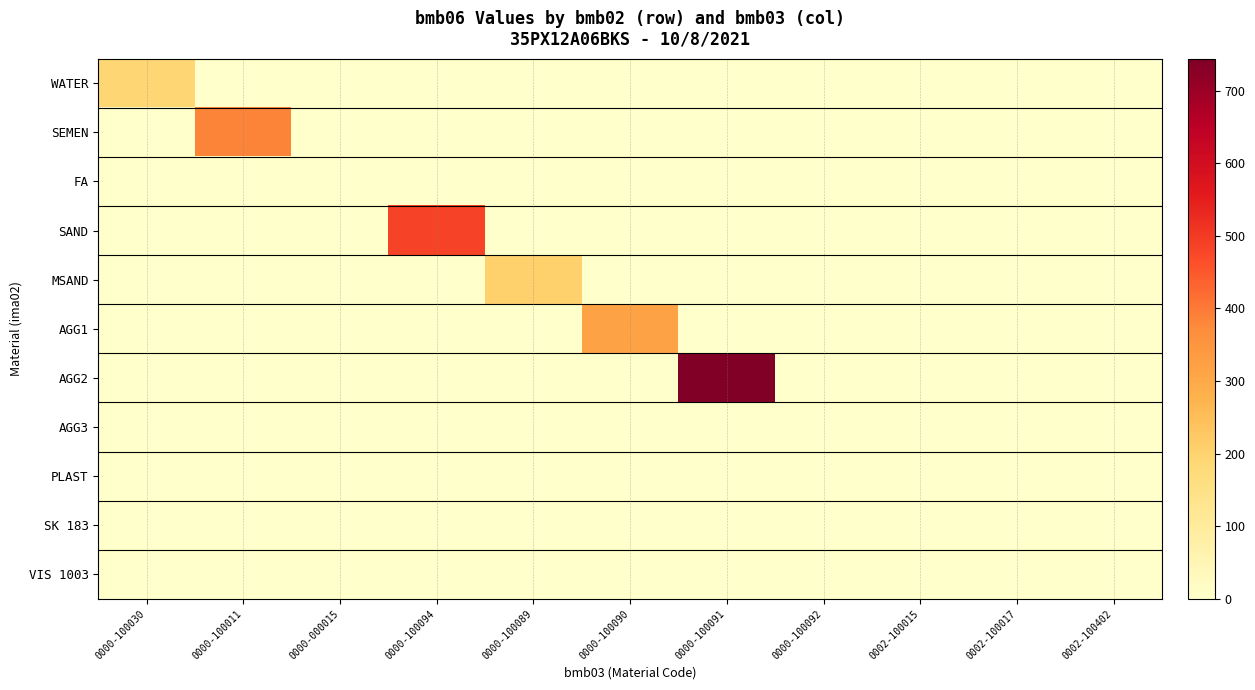

Which series has the largest total across all categories?

AGG2